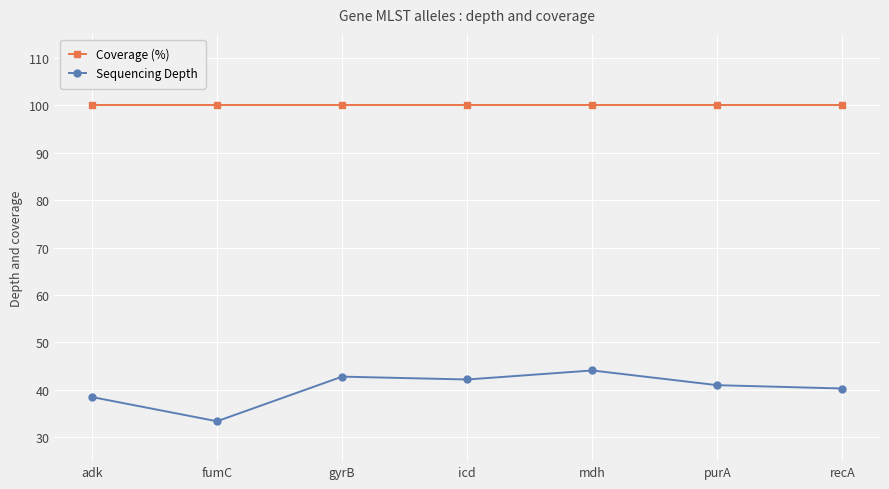

Which series changed the most between adk and mdh?

Sequencing Depth